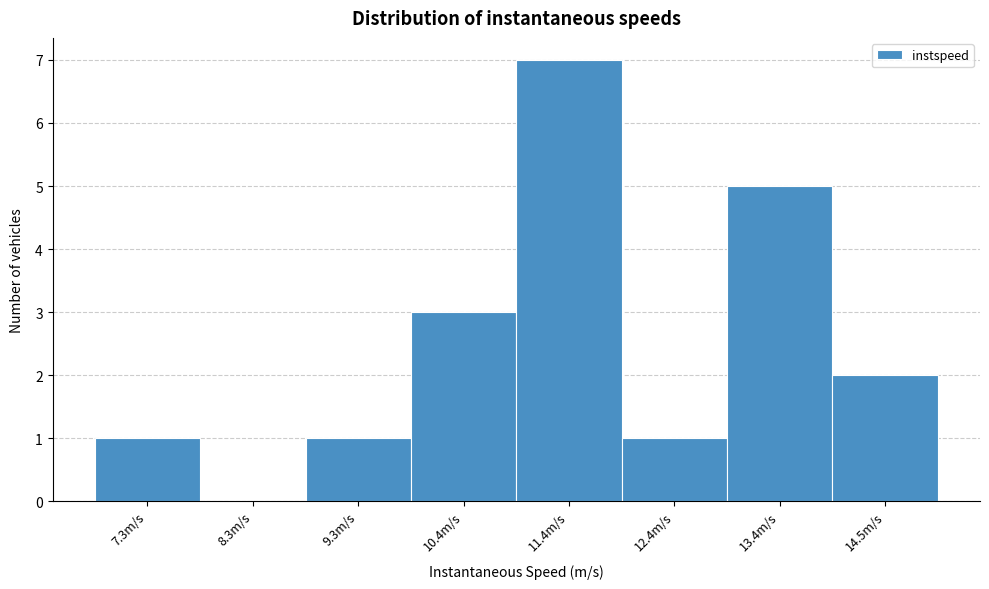

Reading left to right, list every bar in this chart as the range it spans on the x-axis followed by its height. Neither the bar edges nor the heights are printed on the chart, so give them approximately, as read against the axes.

6.8 to 7.8: 1
7.8 to 8.8: 0
8.8 to 9.8: 1
9.8 to 10.8: 3
10.8 to 12.0: 7
12.0 to 13.0: 1
13.0 to 14.0: 5
14.0 to 15.0: 2